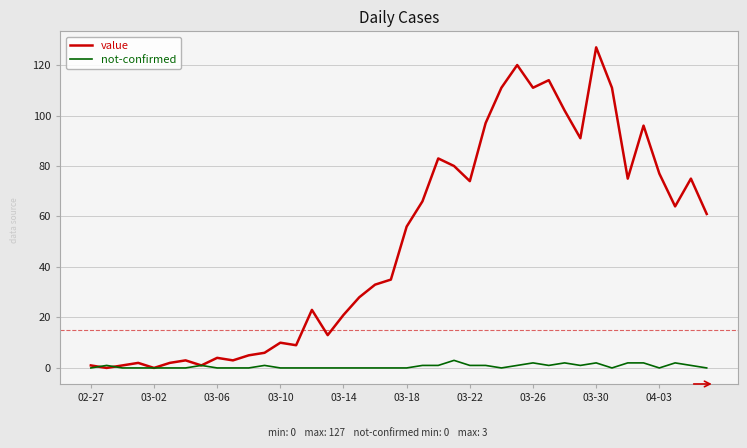

Rank the series by their maximum value, from highest to lowest.

value, not-confirmed